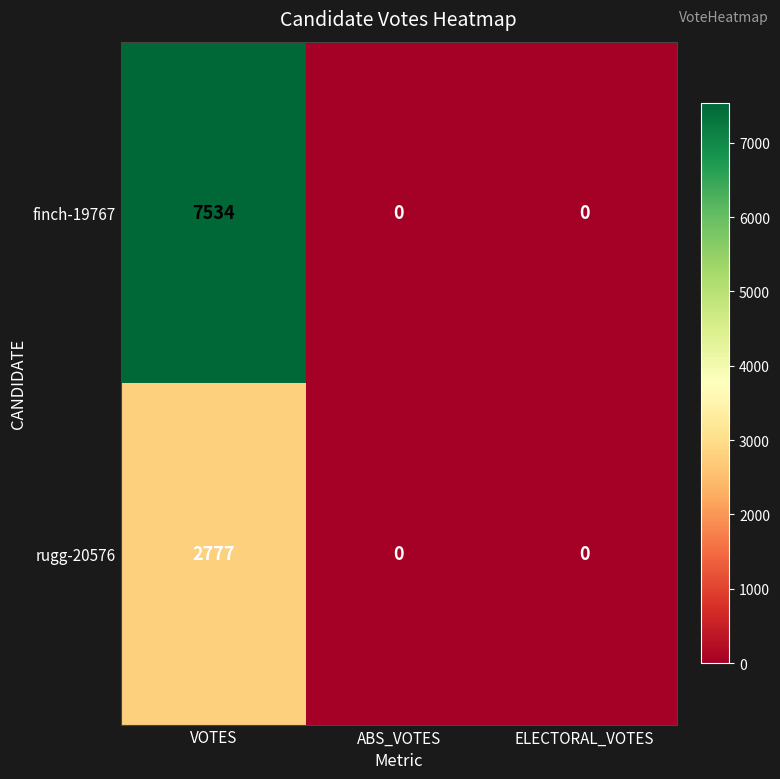

Which series has the largest total across all categories?

finch-19767